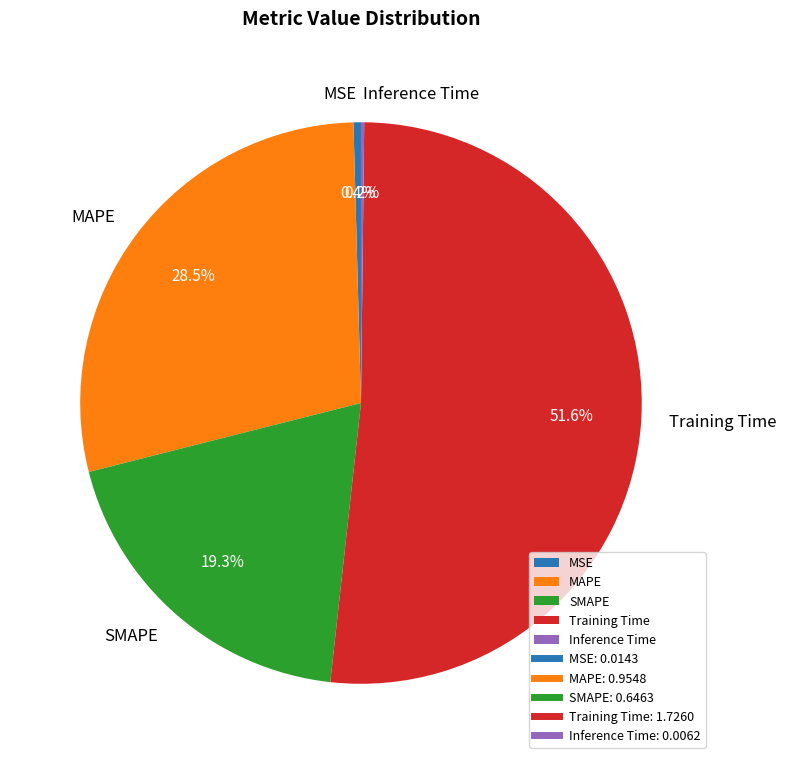

What percentage do MSE and SMAPE together represent?

19.7%